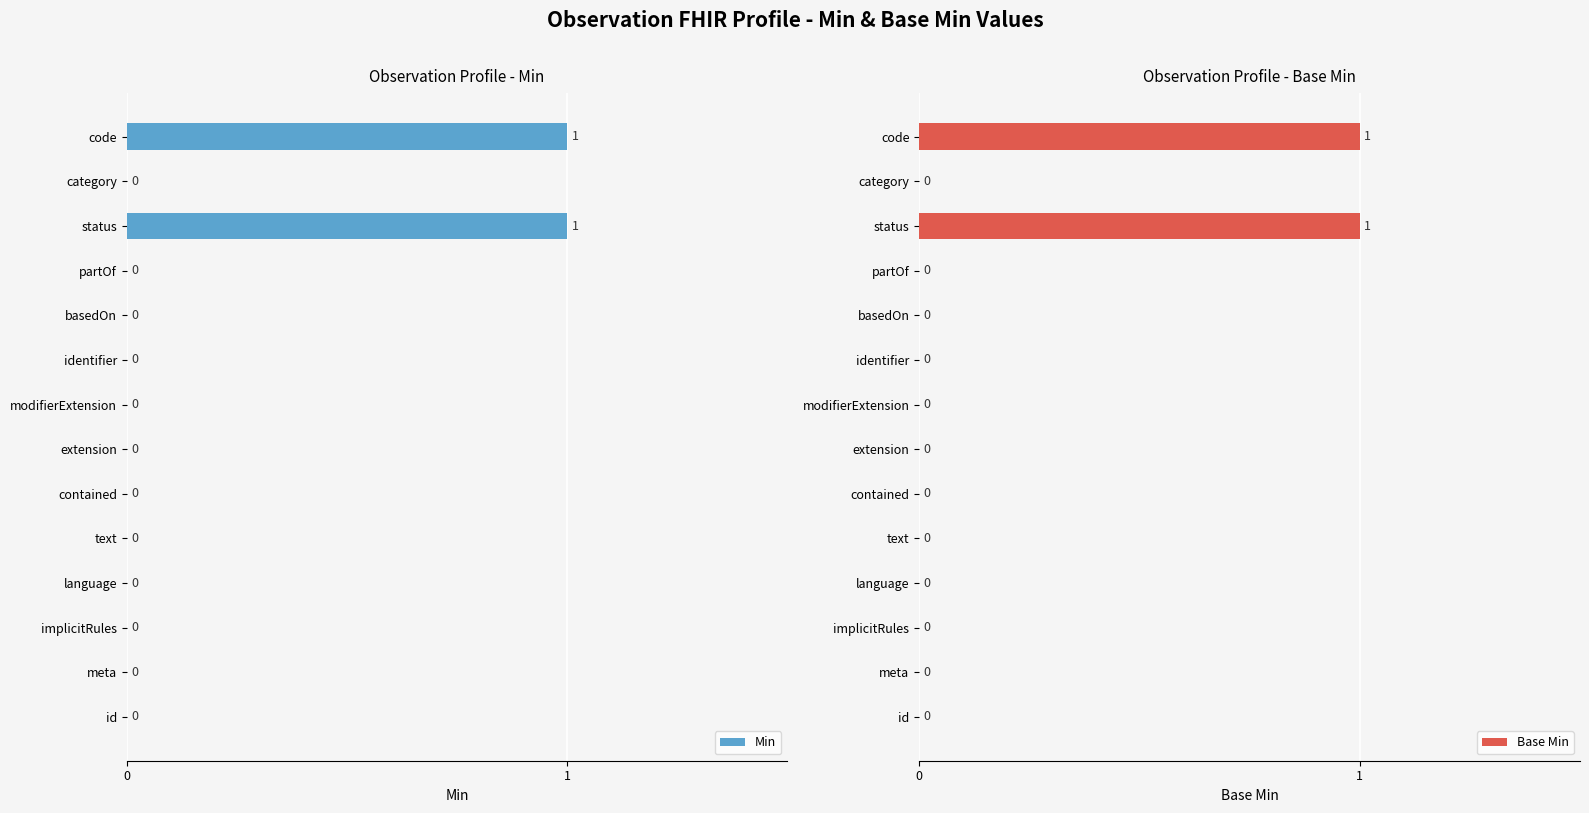

Is it true that Min equals 0 at id?

True